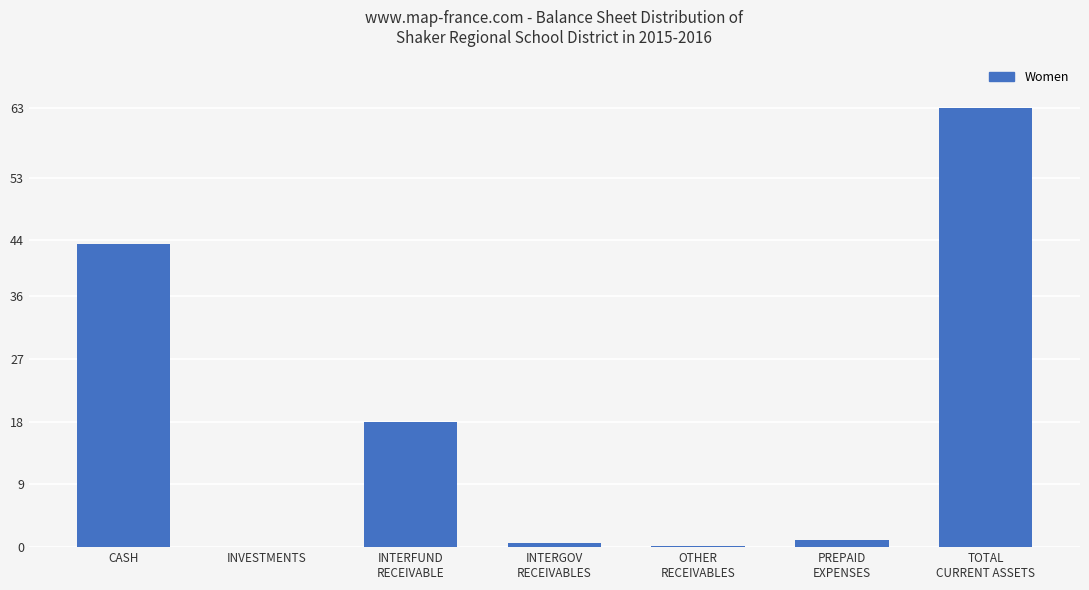

True or false: the data shows 0.0 at INVESTMENTS.

True